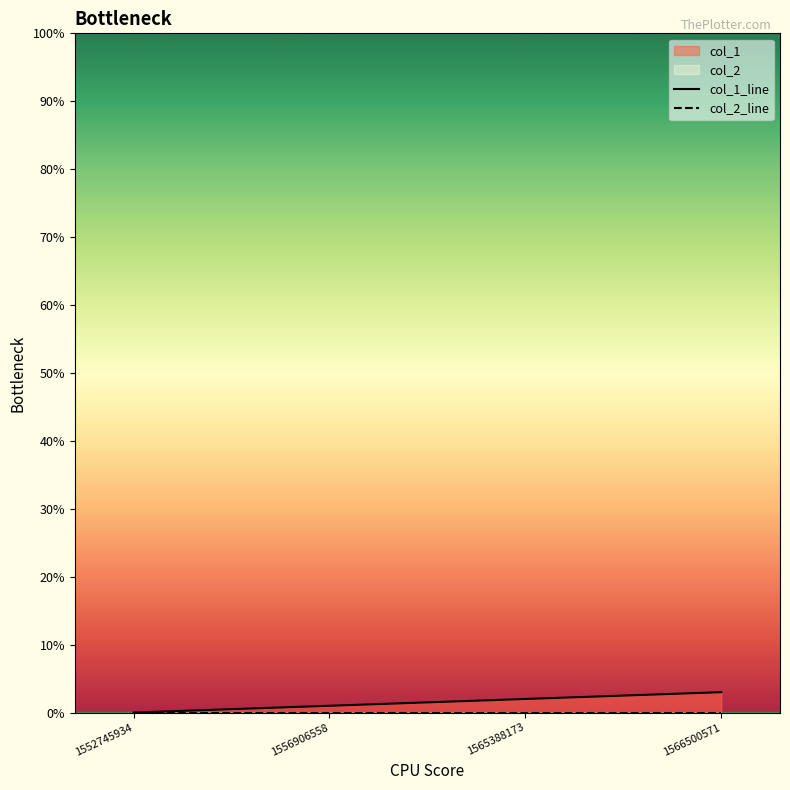

What is the difference between the col_1_line values at 1566500571 and 1565388173?

1